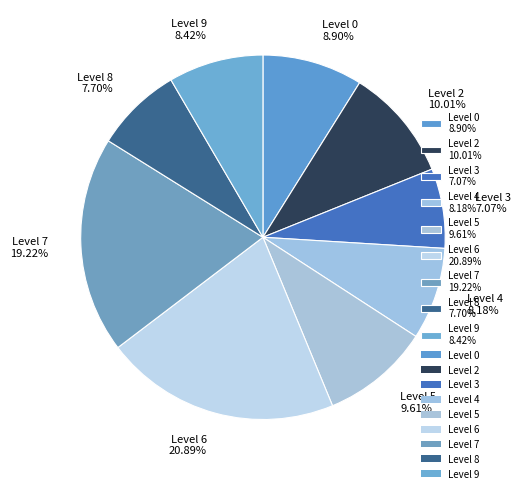

Does any single category account for the majority?

No